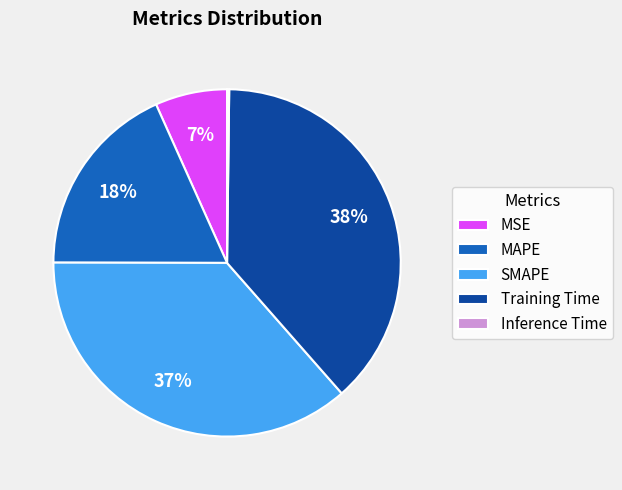

Which category has the biggest portion of the pie?

Training Time